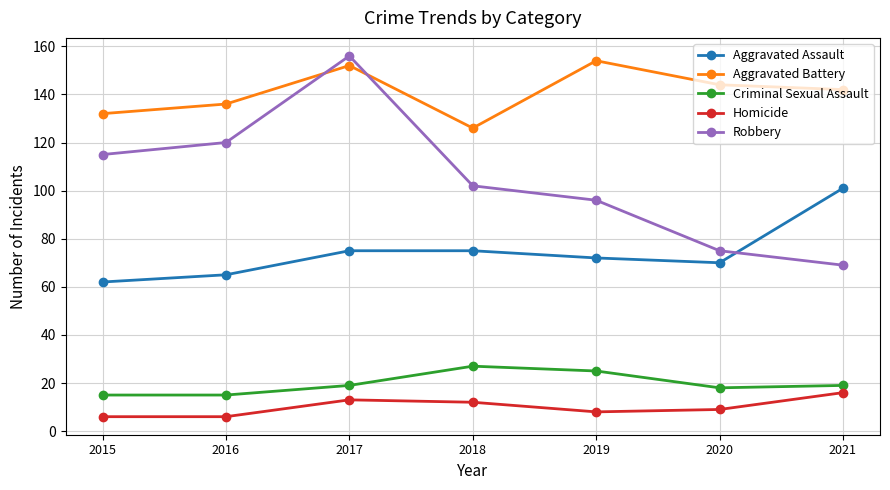

How many times do Aggravated Assault and Robbery cross each other?

1